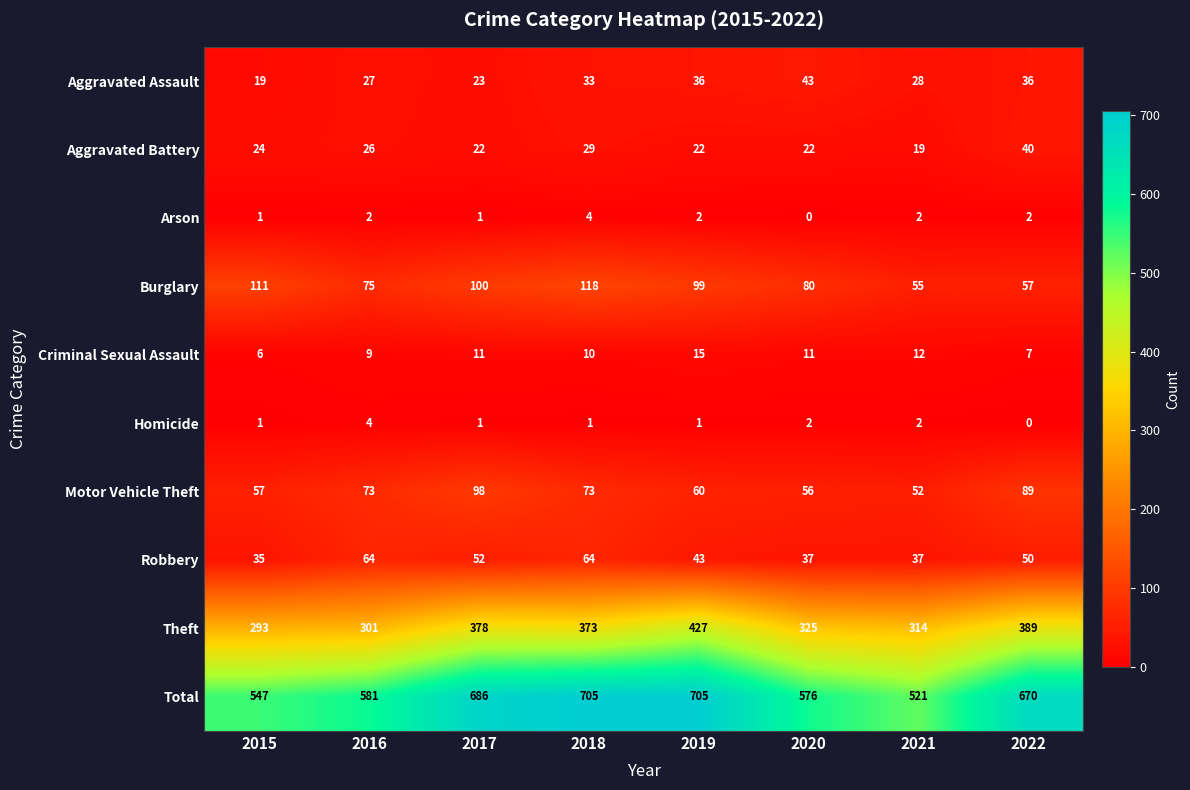

What is the difference between the second highest and minimum values in the Aggravated Assault series?

17